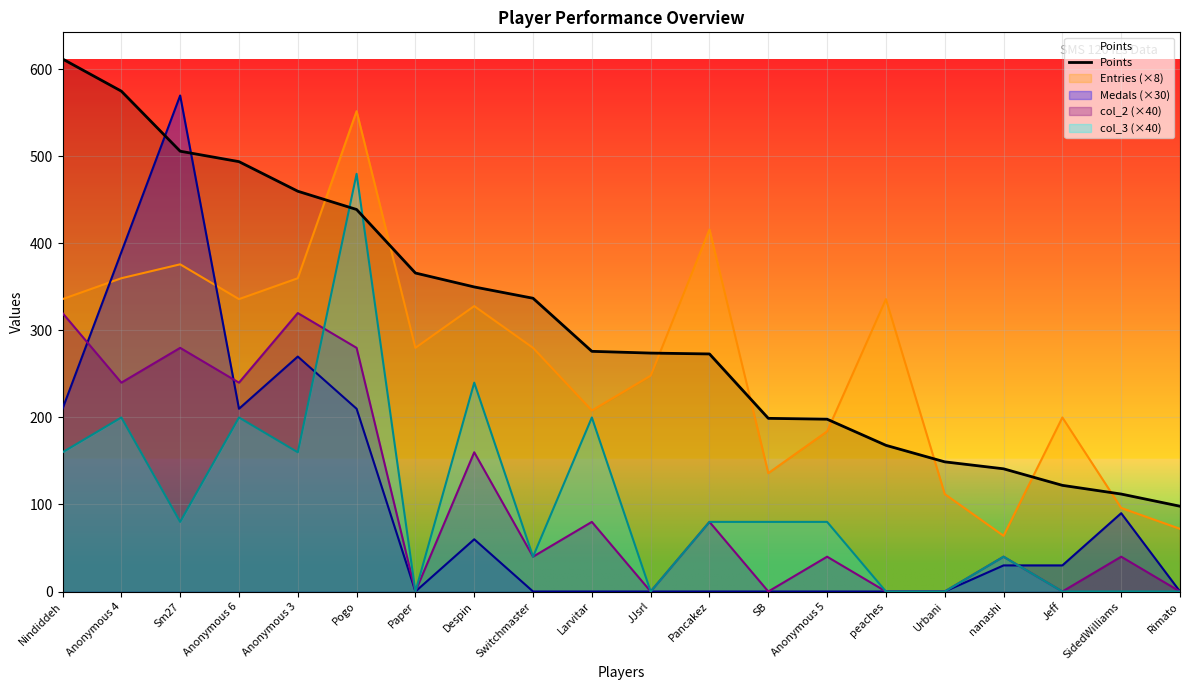

How many values are below 276?

10